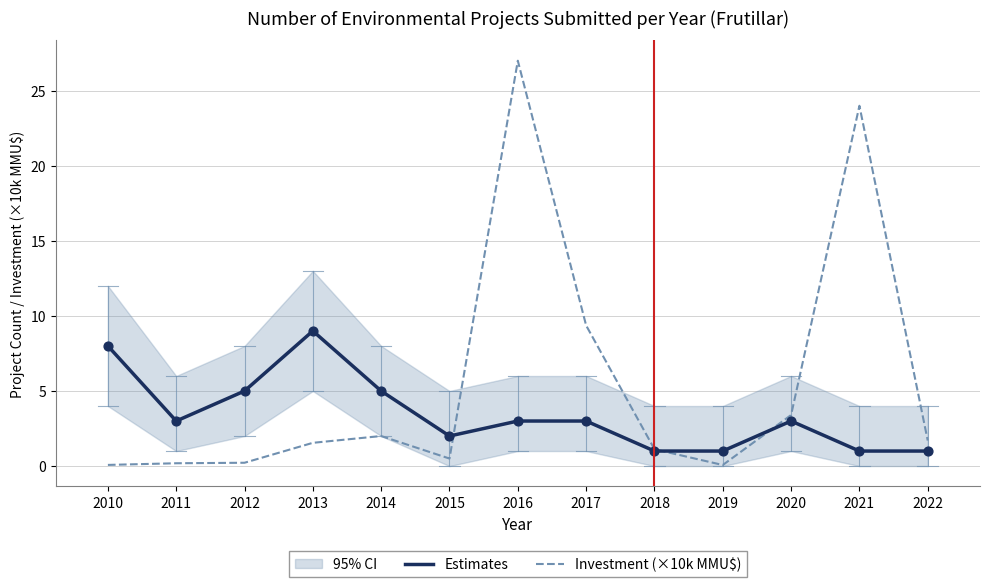

Read the Investment (×10k MMU$) value at 2016.

27.0